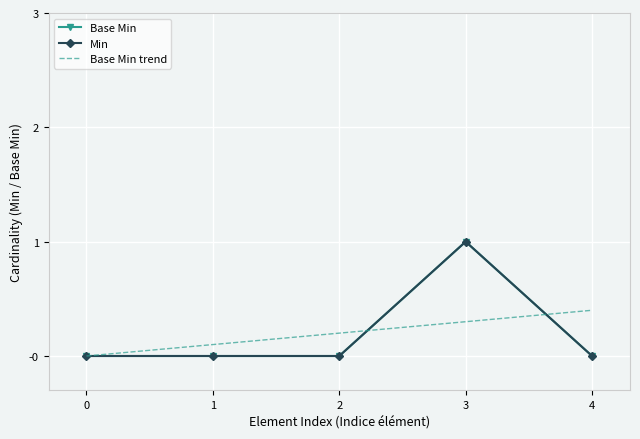

How many interior local peaks does the Base Min series have?

1